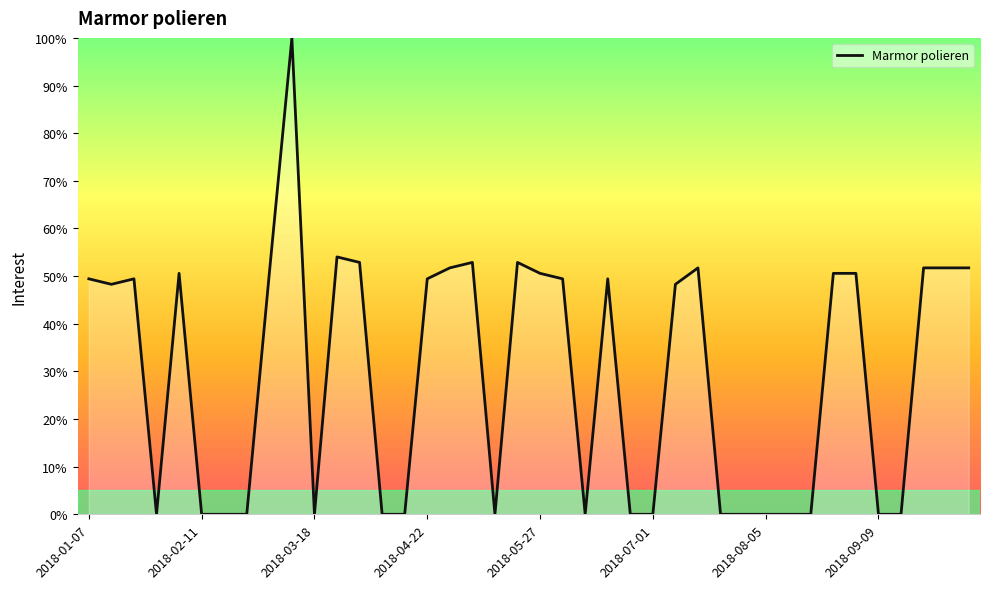

What is the greatest value displayed?

100.0